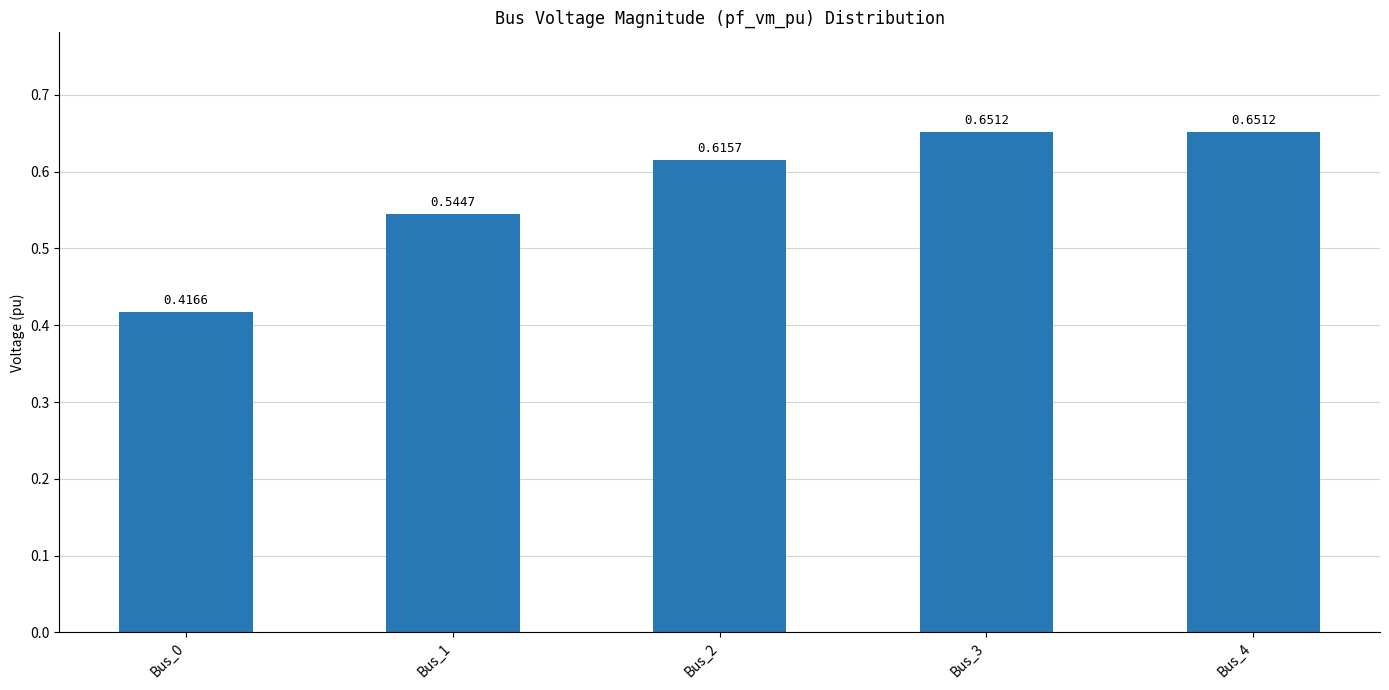

The value at Bus_3 is 0.1. True or false?

False